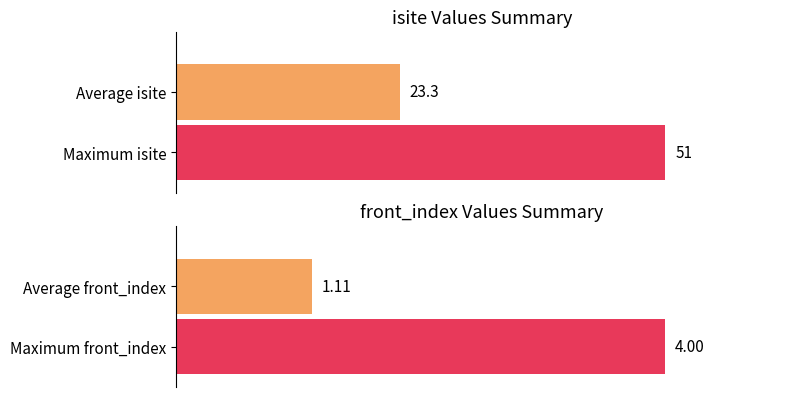

How many bars are there in each group?

2